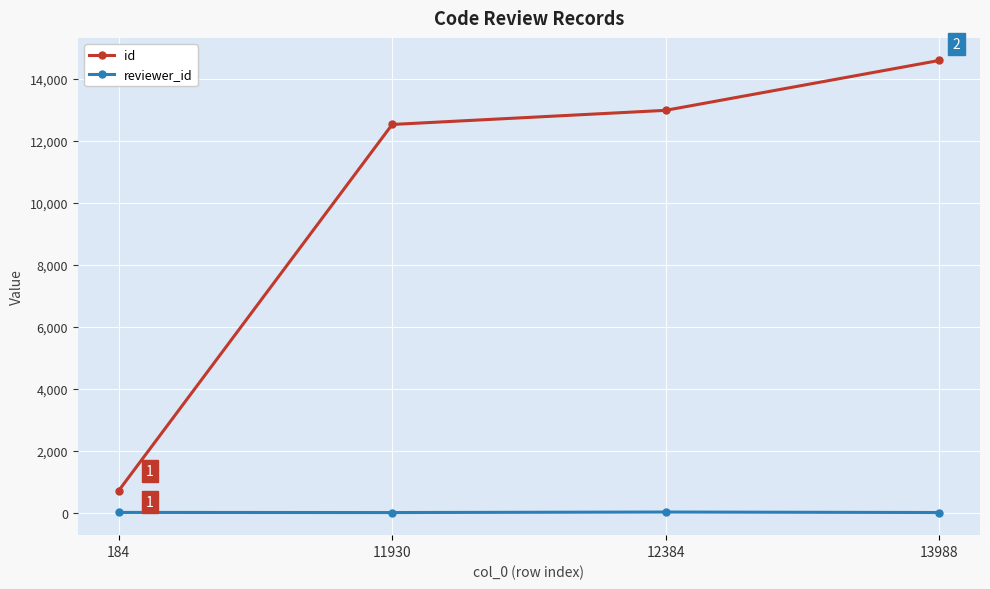

The value of id at 184 is 714. True or false?

True